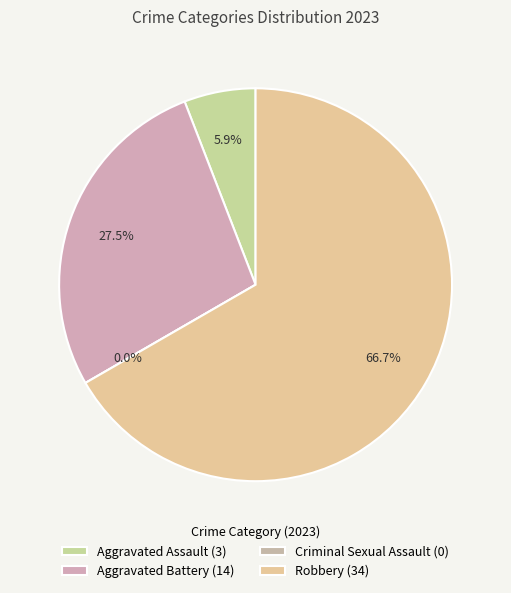

Count the number of slices in the pie.

4